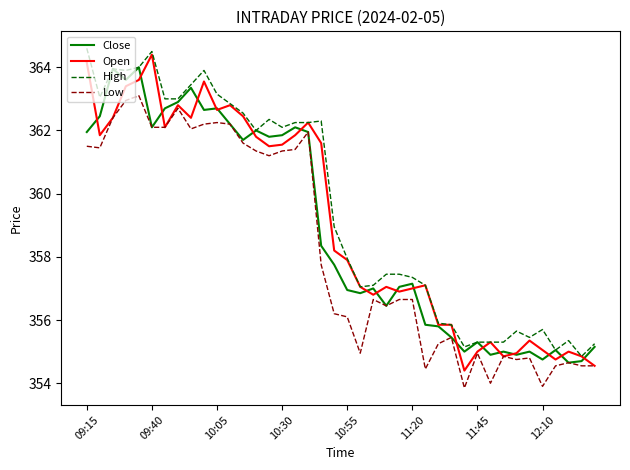

Which series has the widest spread of values?

Open